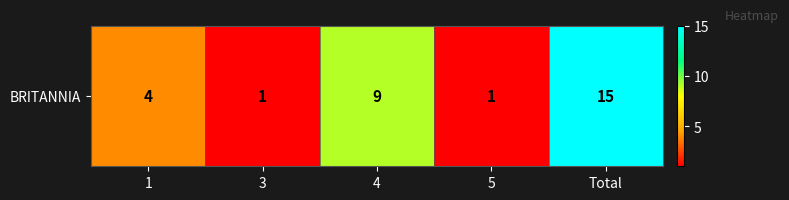

Rank the categories by value from lowest to highest.

3, 5, 1, 4, Total